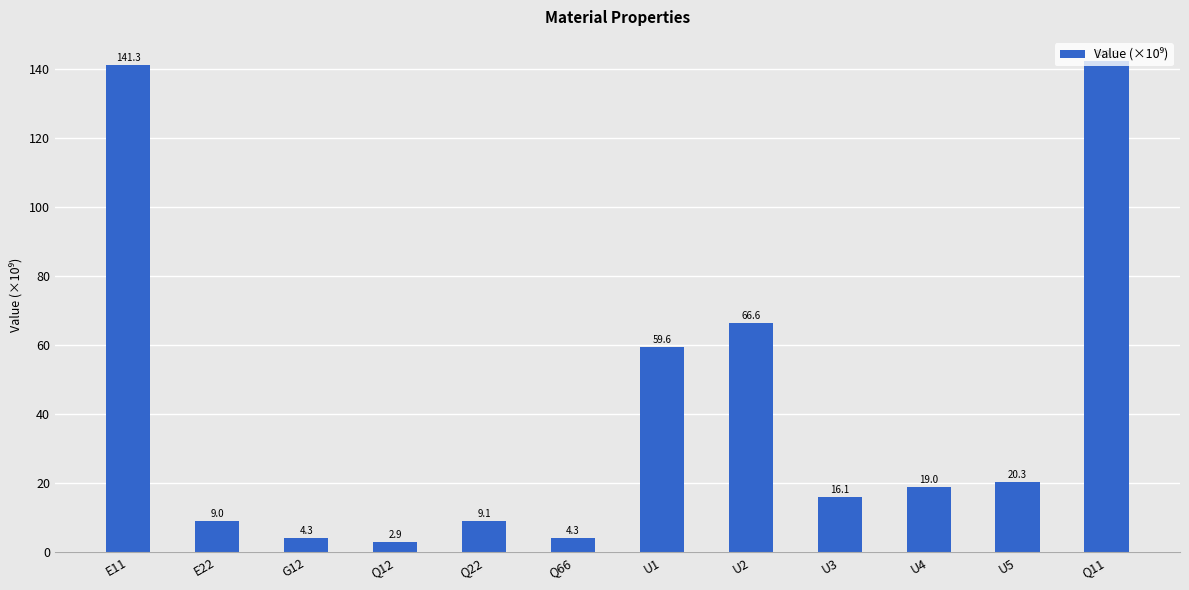

Where is the data nearest to the value 72?

U2